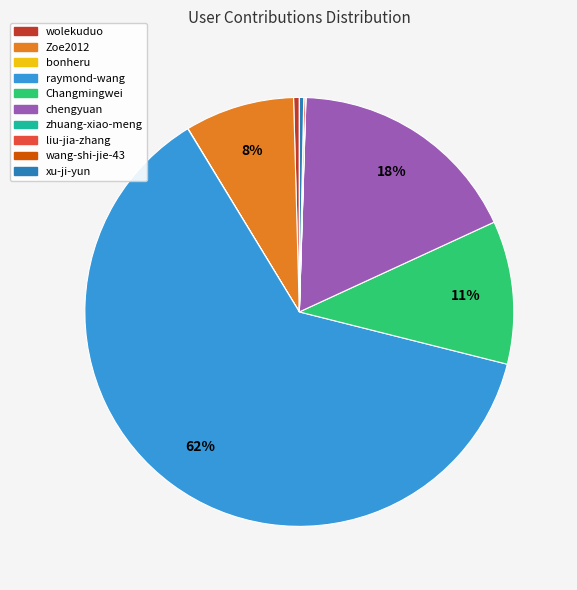

True or false: chengyuan accounts for 33% of the total.

False